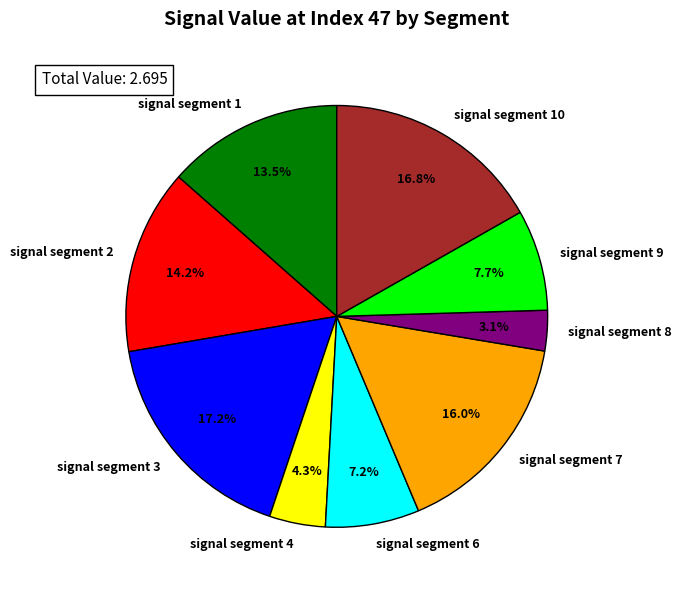

Is the sum of signal segment 6 and signal segment 3 greater than half?

No